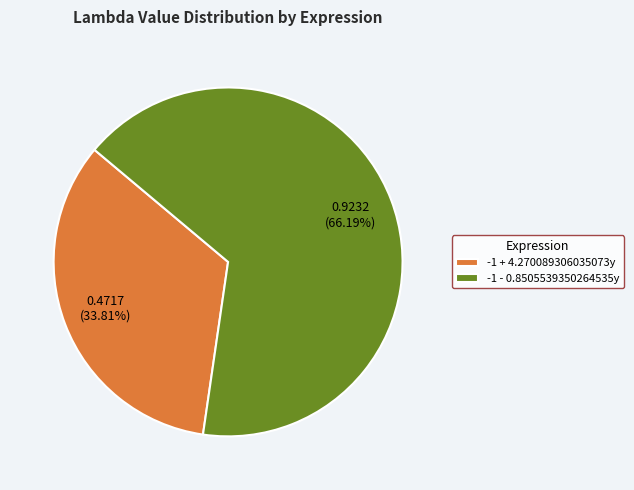

Rank the categories by value from highest to lowest.

-1 - 0.8505539350264535y, -1 + 4.270089306035073y